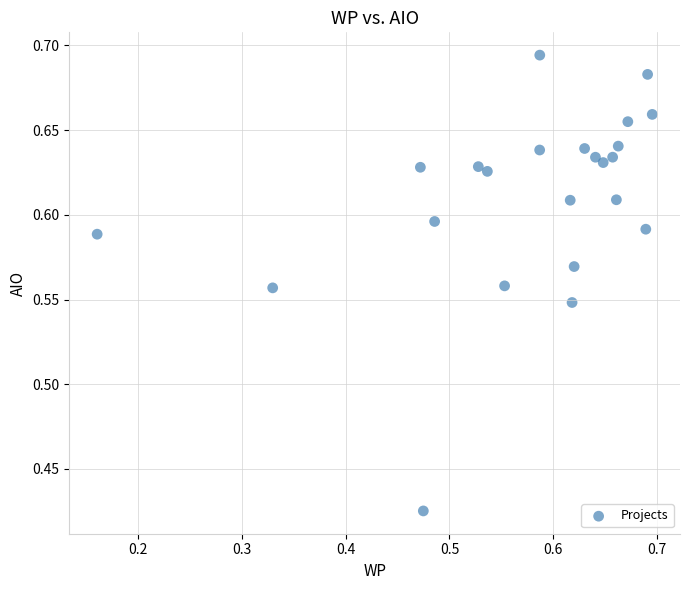

What is the range of Y values (max minus min)?

0.3